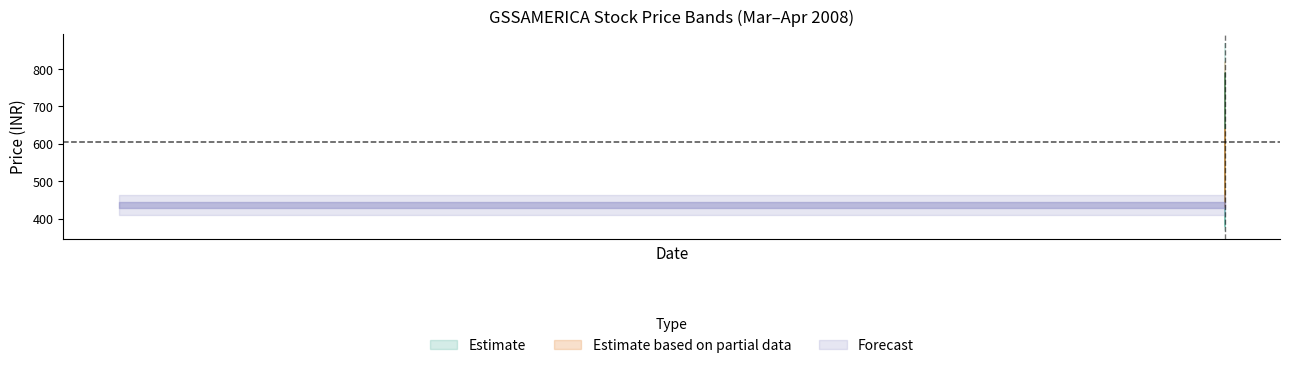

True or false: LOW and HIGH cross at least once.

False